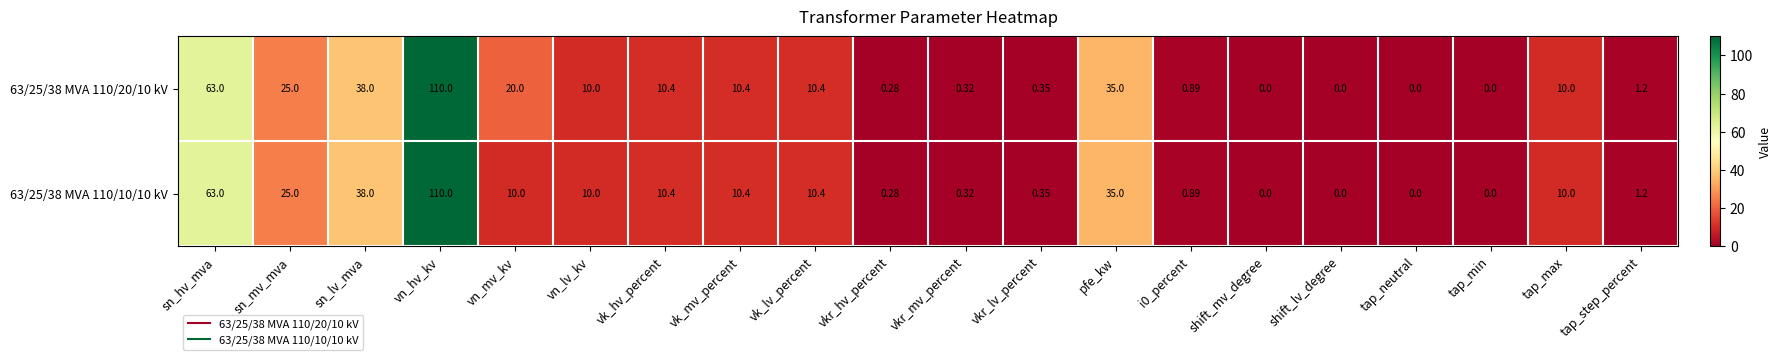

Is the value of 63/25/38 MVA 110/10/10 kV at vkr_lv_percent greater than the value of 63/25/38 MVA 110/20/10 kV at vkr_hv_percent?

Yes